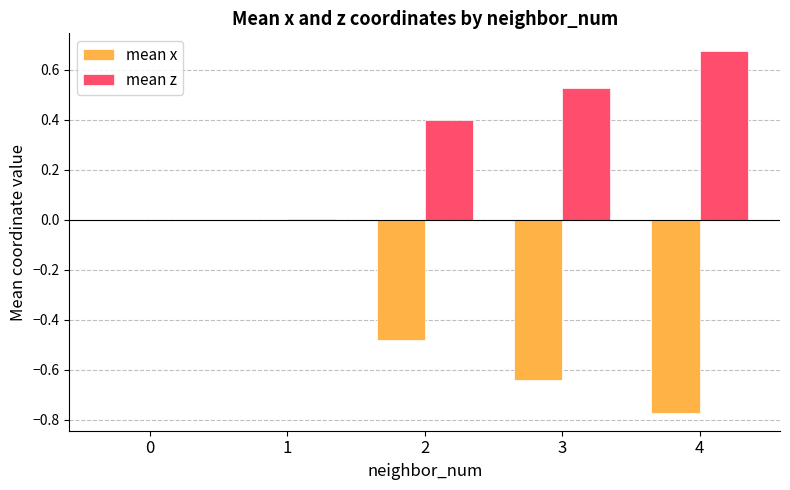

What is the total value across all series at 4?

-0.1